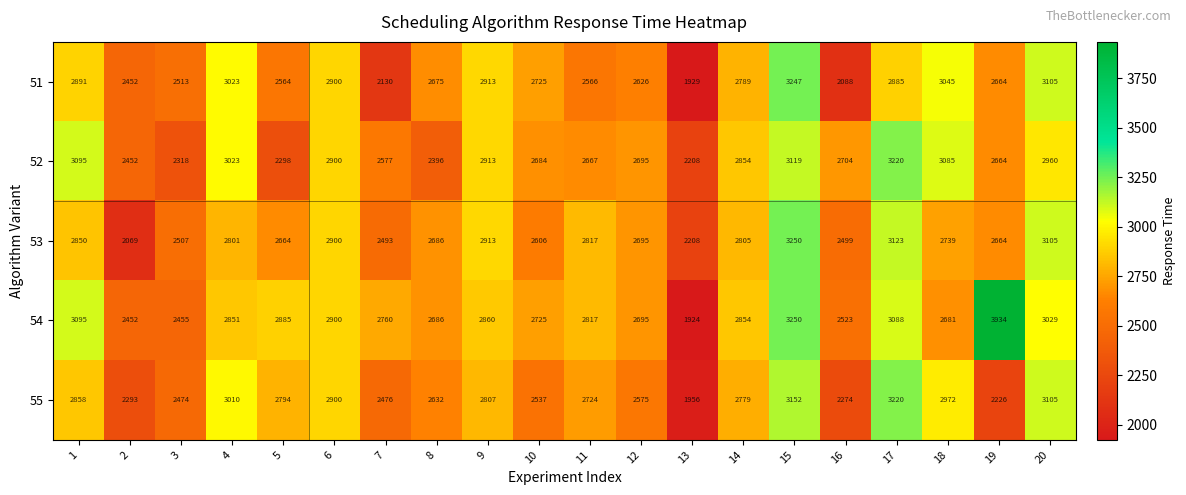

Which series has the largest total across all categories?

54